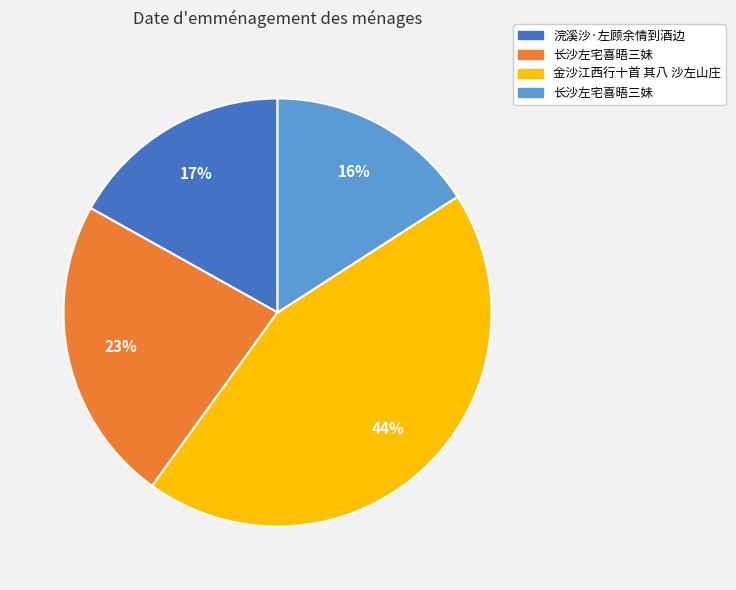

Is there a majority slice in this chart?

No